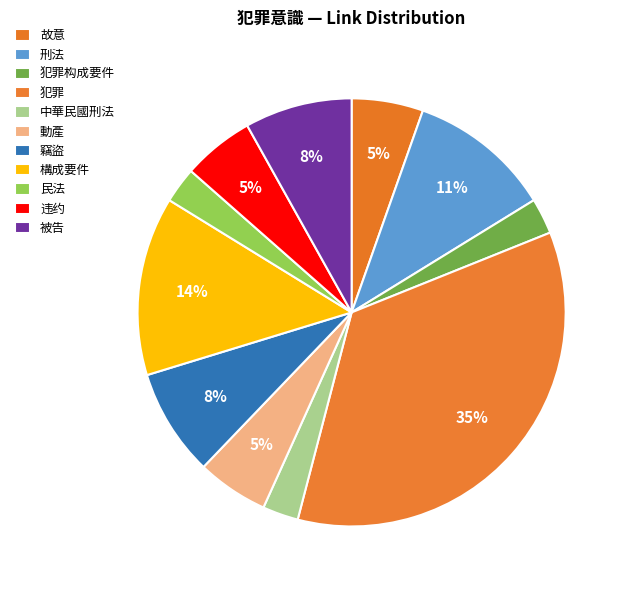

Which category has the biggest portion of the pie?

犯罪